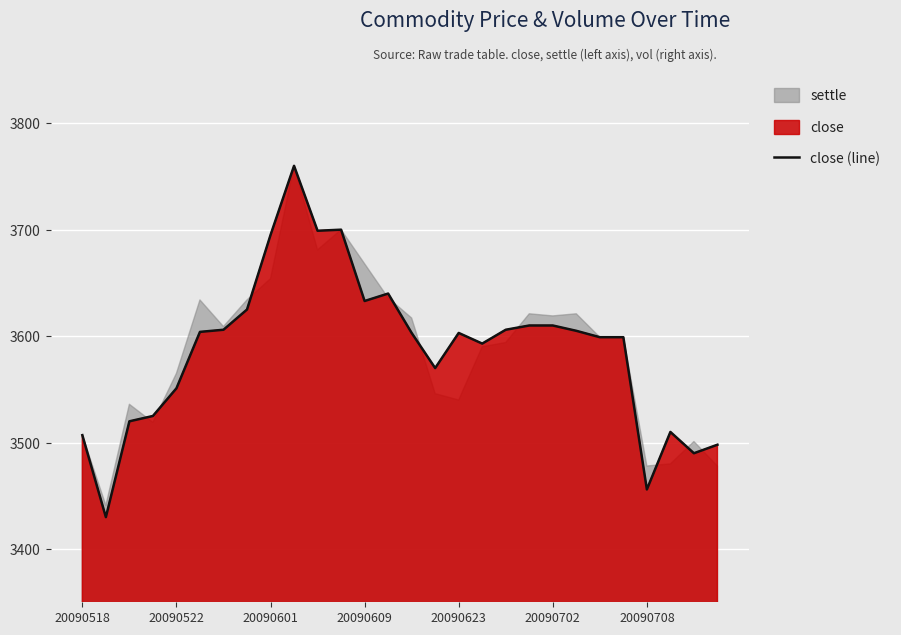

What is the difference between the maximum and minimum values?

330